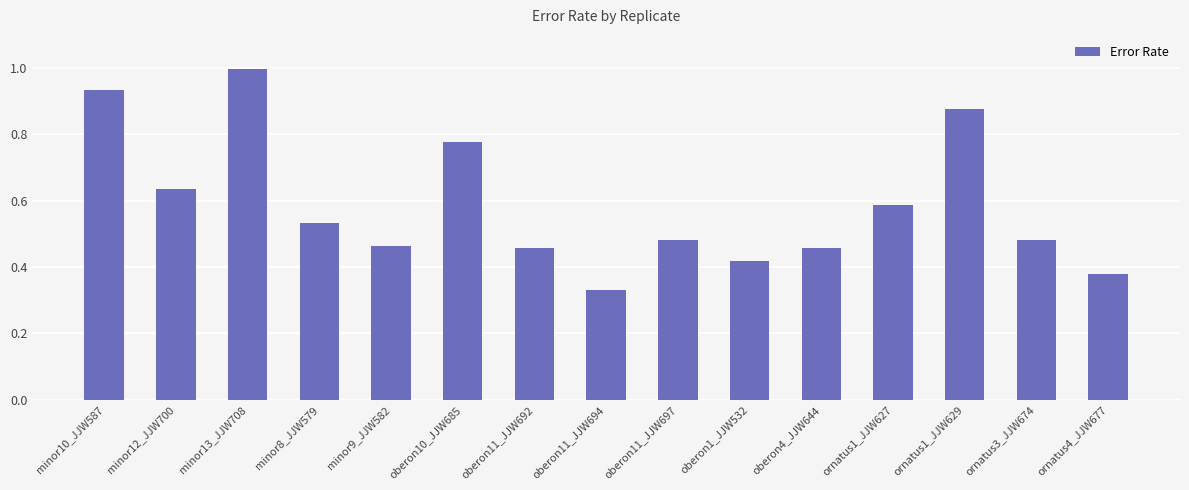

The chart shows a value of 0.1 at oberon11_JJW697. True or false?

False